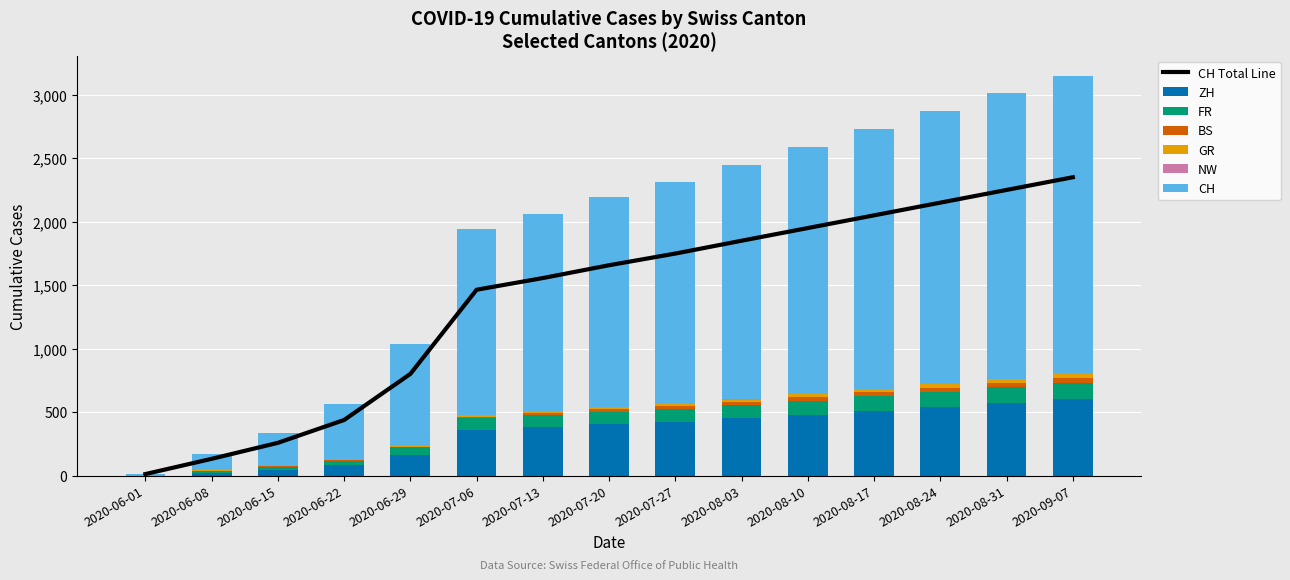

At which label does BS first exceed 24?

2020-08-10